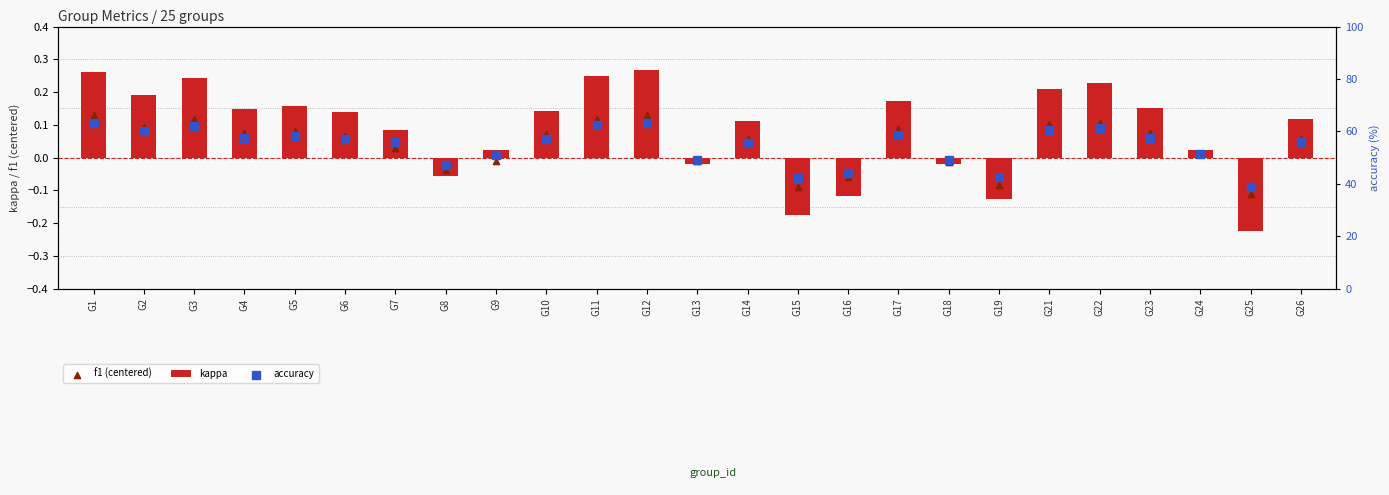

Which series reaches the maximum Y coordinate?

accuracy